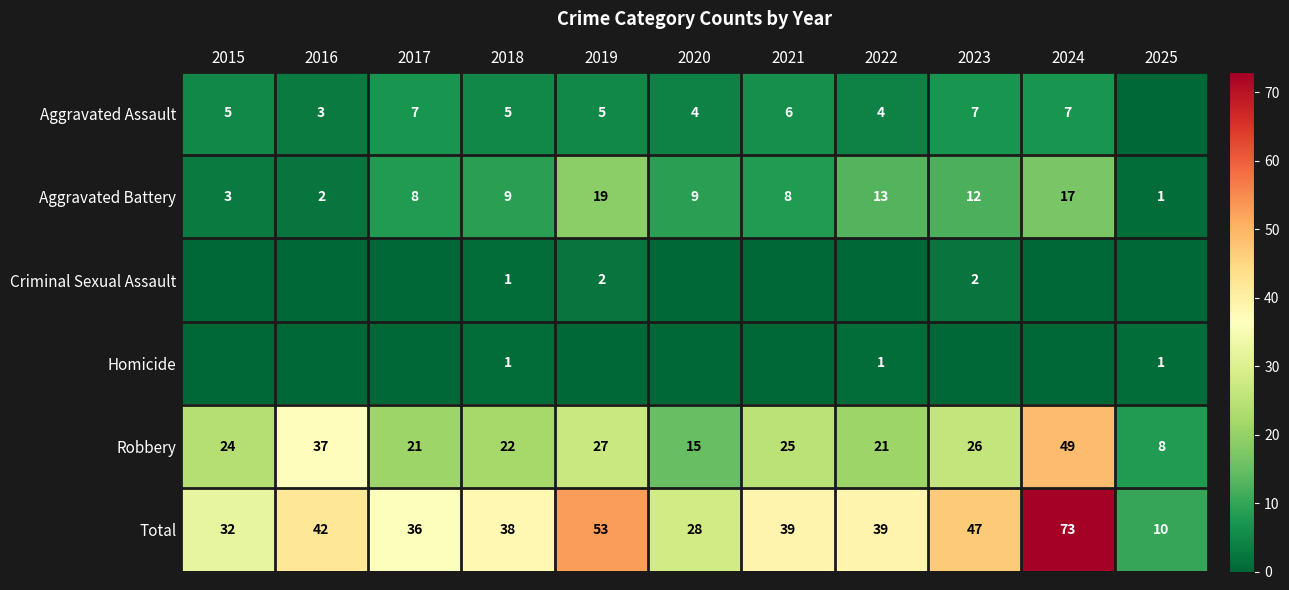

At which label does Aggravated Assault reach its peak?

2017